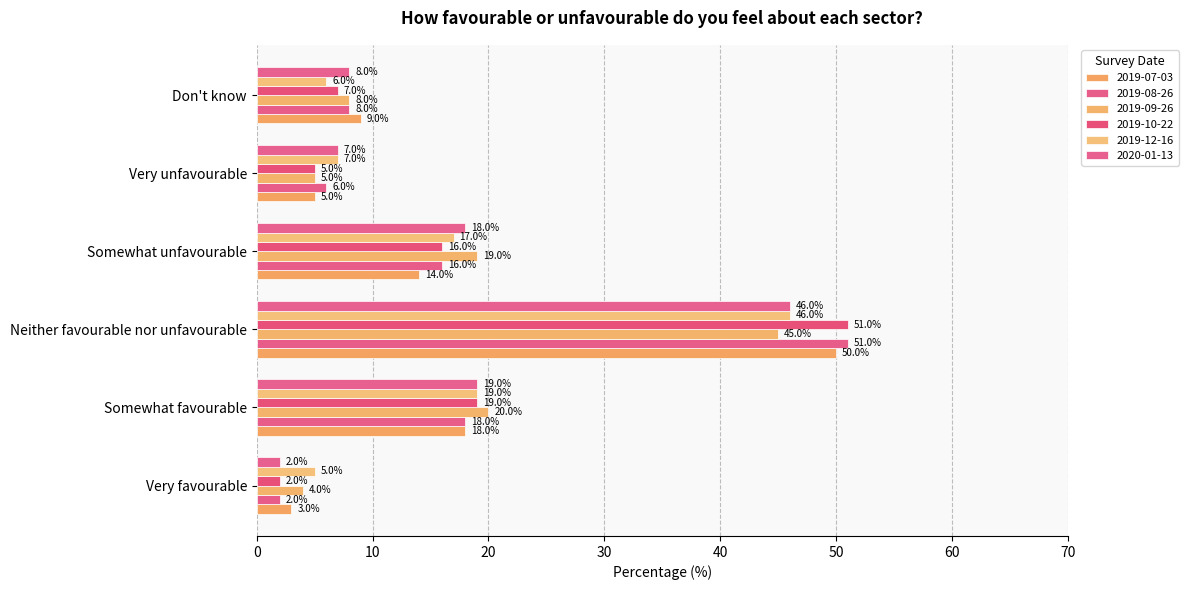

How many categories are shown in the chart?

6